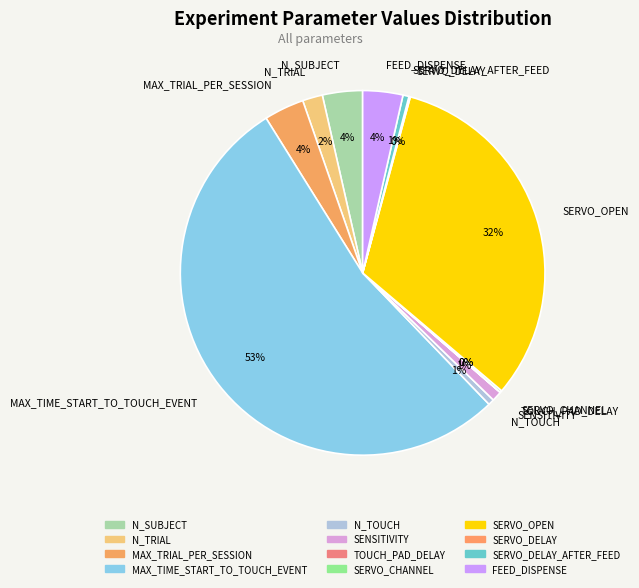

To the nearest percent, what is the difference between the N_TOUCH and FEED_DISPENSE slice percentages?

3%